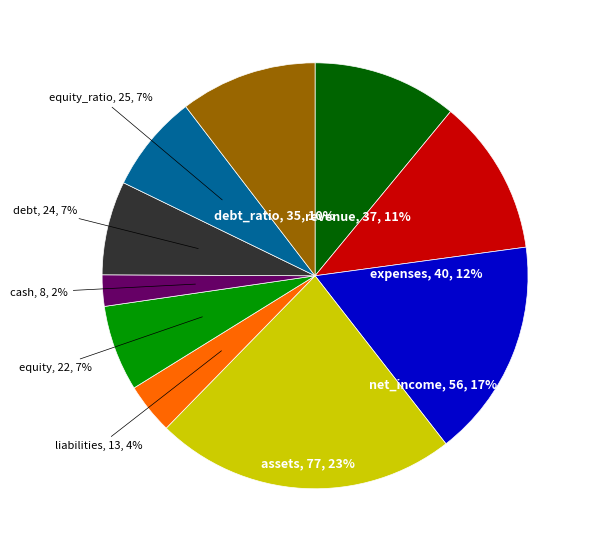

What percentage do cash and debt_ratio together represent?

12.8%